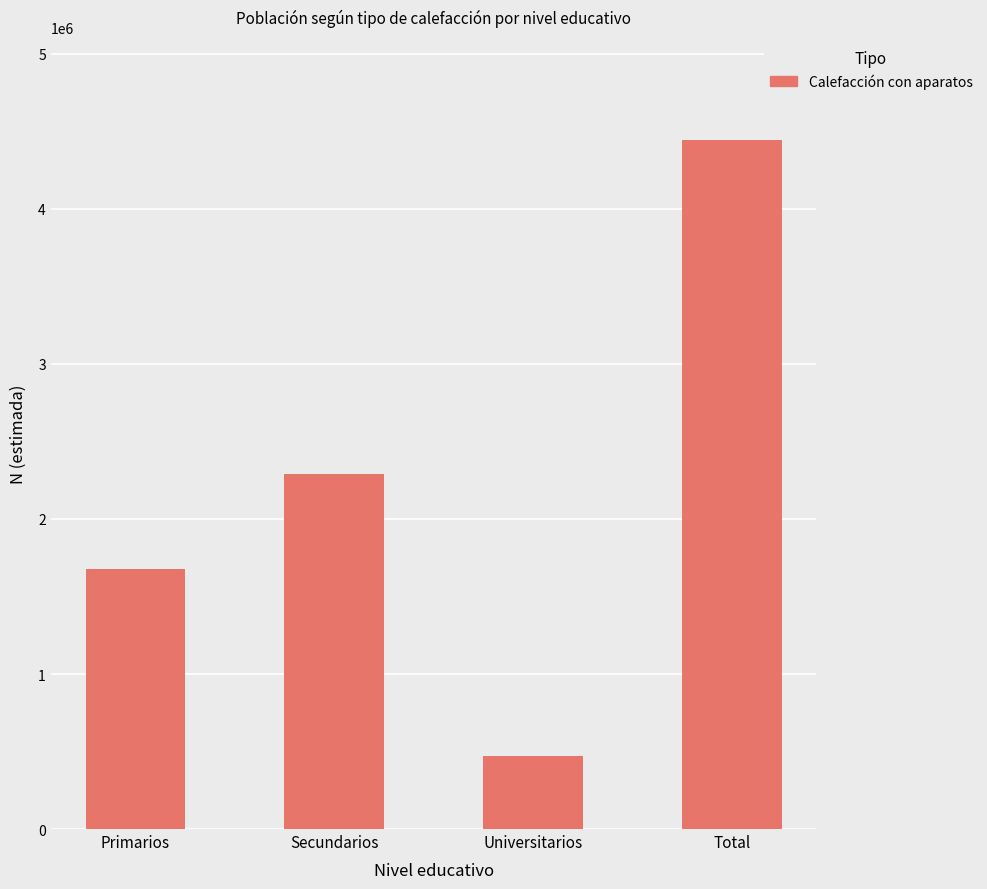

How many categories are shown in the chart?

4